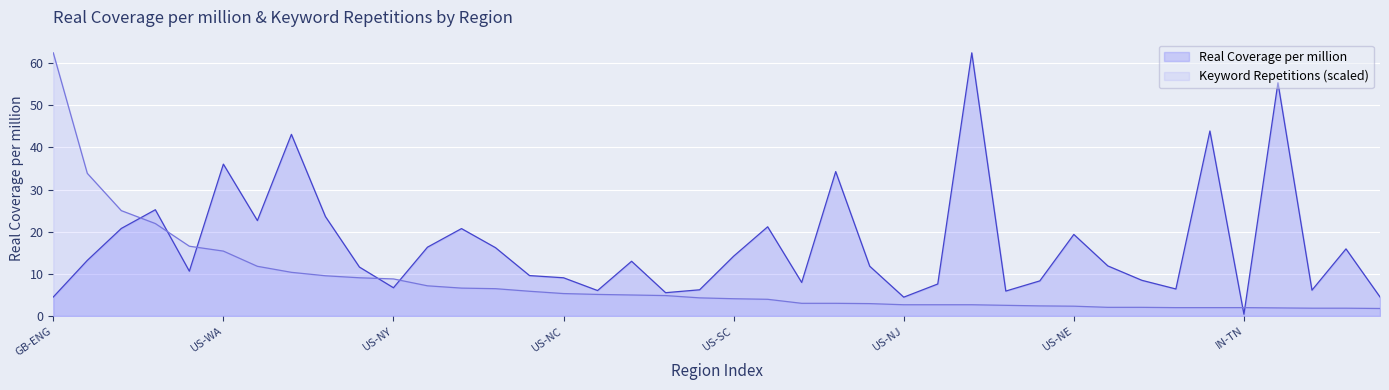

Reading right to left, what are all the values shown in this chart?

Real Coverage per million: 4.5	15.9	6.1	55.3	0.4	43.9	6.4	8.5	11.9	19.3	8.3	5.9	62.4	7.6	4.5	11.8	34.3	7.9	21.2	14.2	6.2	5.5	13.0	6.0	9.1	9.6	16.2	20.7	16.3	6.7	11.6	23.6	43.1	22.6	36.0	10.6	25.2	20.8	13.2	4.5
Keyword Repetitions (scaled): 1.8	1.8	1.8	1.9	2.0	2.0	2.0	2.0	2.0	2.3	2.4	2.5	2.7	2.7	2.7	2.9	3.0	3.0	3.9	4.1	4.3	4.8	5.0	5.1	5.3	5.9	6.5	6.6	7.2	8.8	9.1	9.5	10.4	11.8	15.4	16.5	21.9	25.0	33.8	62.4